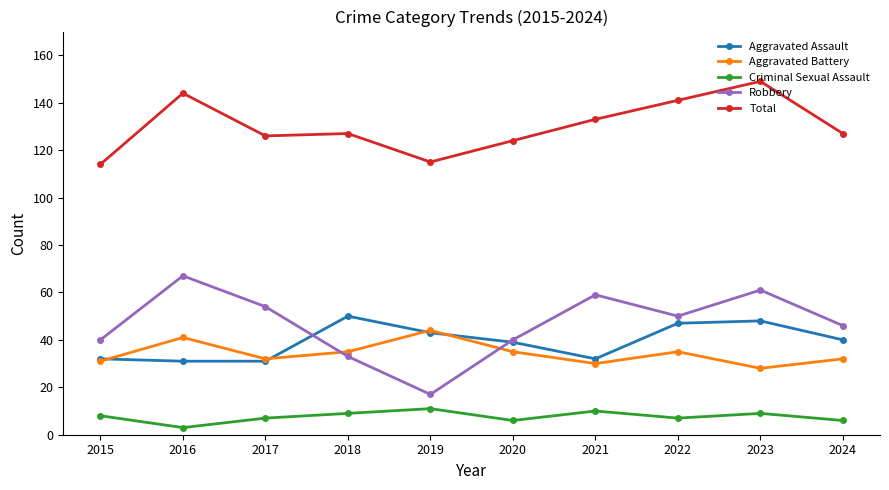

Rank the series at 2024 from lowest to highest value.

Criminal Sexual Assault, Aggravated Battery, Aggravated Assault, Robbery, Total